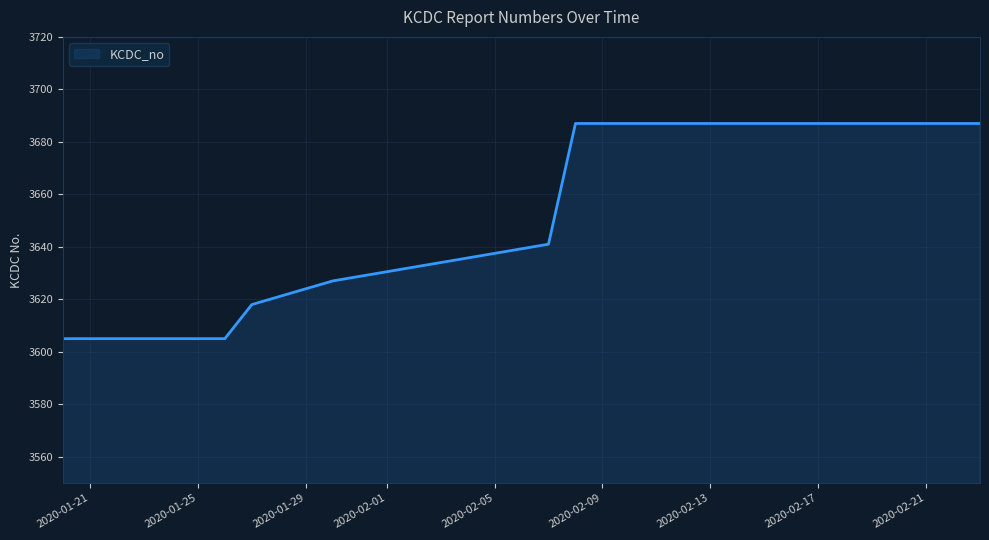

What is the sum of all values?

36343